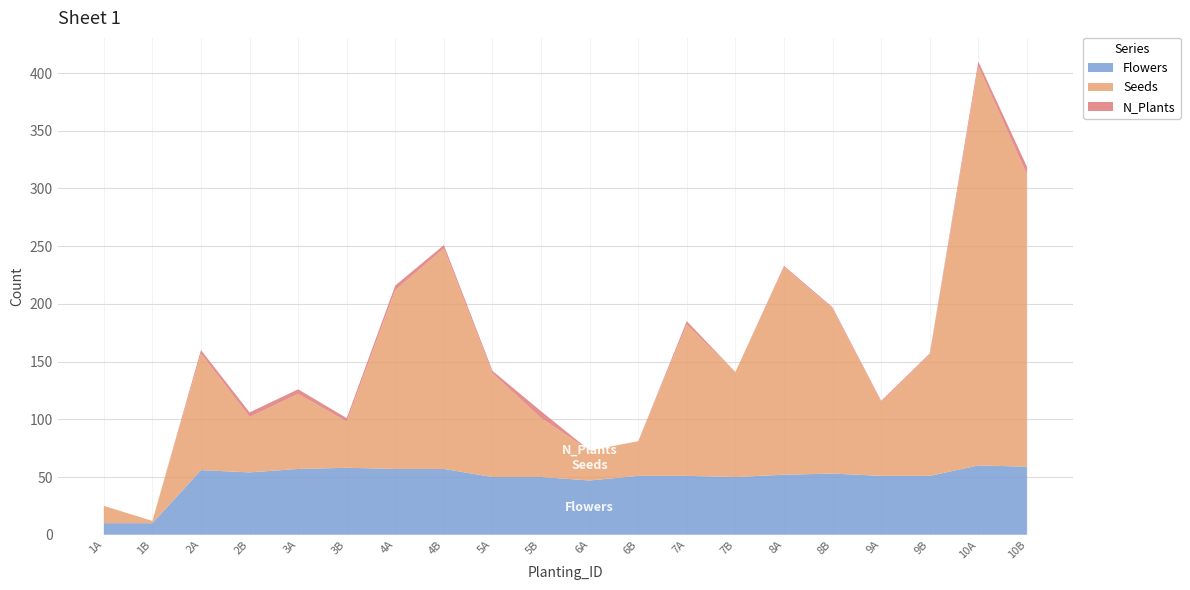

Reading right to left, what are all the values shown in this chart?

Flowers: 59	60	51	51	53	52	50	51	51	47	50	50	57	57	58	57	54	56	10	10
Seeds: 253	346	105	64	143	180	91	131	30	26	51	90	191	155	40	65	48	101	2	15
N_Plants: 7	4	1	1	1	1	0	3	0	0	6	2	3	4	3	4	4	3	0	0